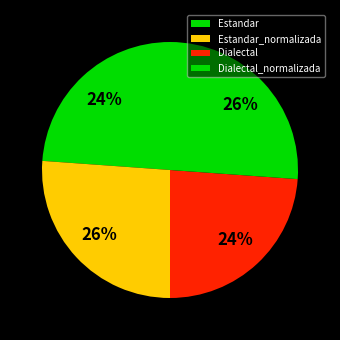

How many slices are in this pie chart?

4